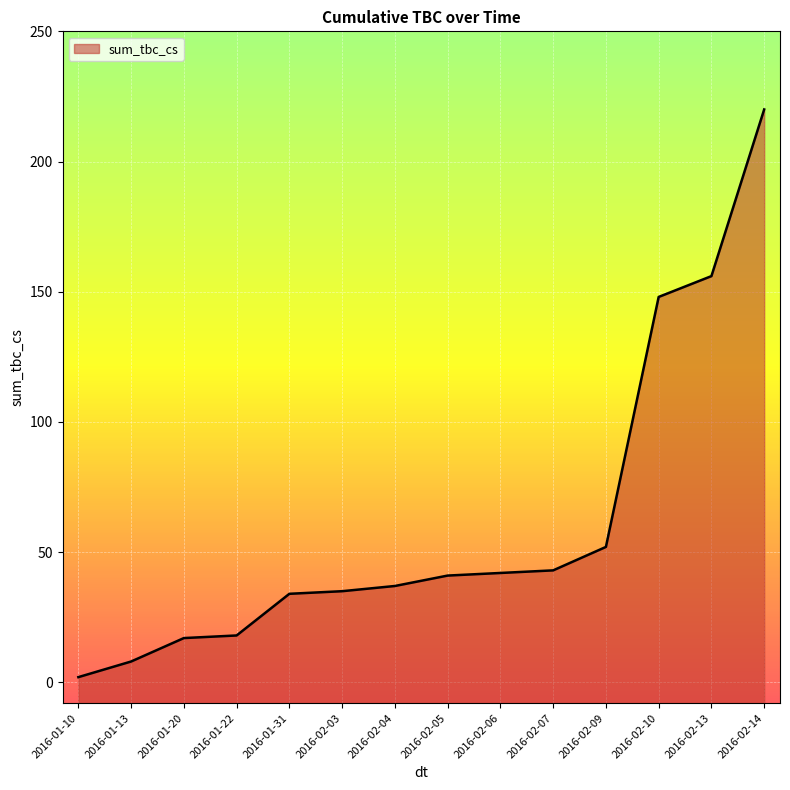

What position from the right is 2016-01-31?

10